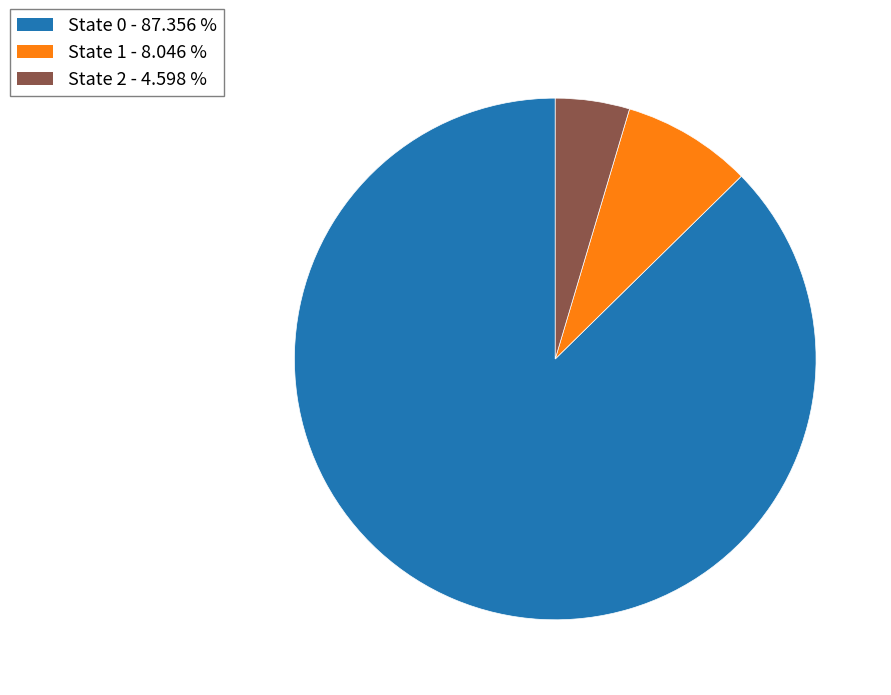

Does any single category account for the majority?

Yes